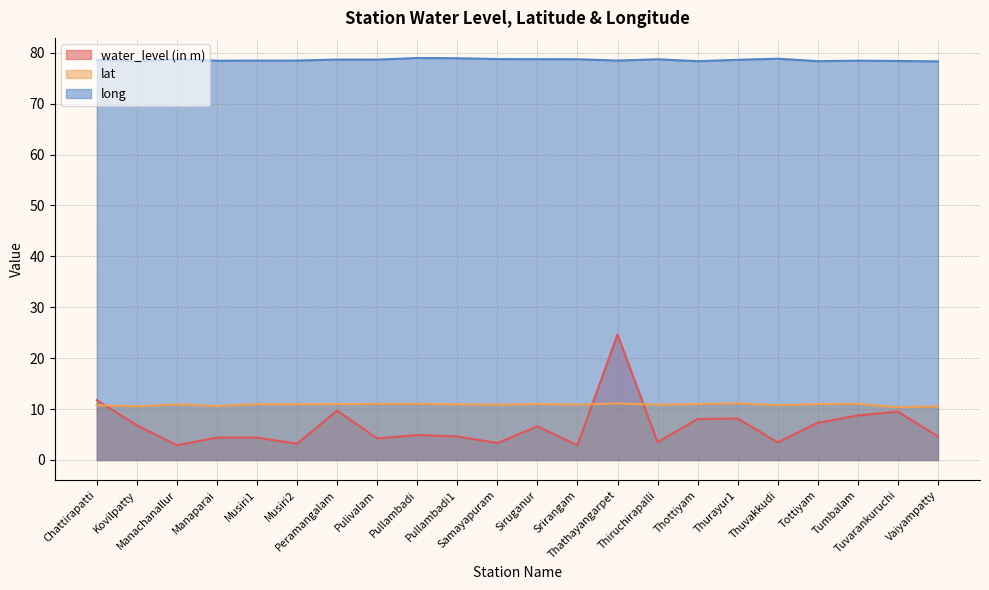

Is it true that lat equals 11.0 at Thottiyam?

True